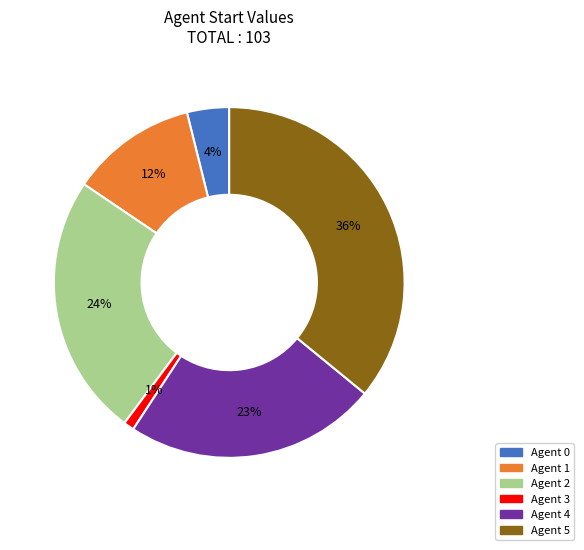

Does Agent 5 account for over 50% of the chart?

No